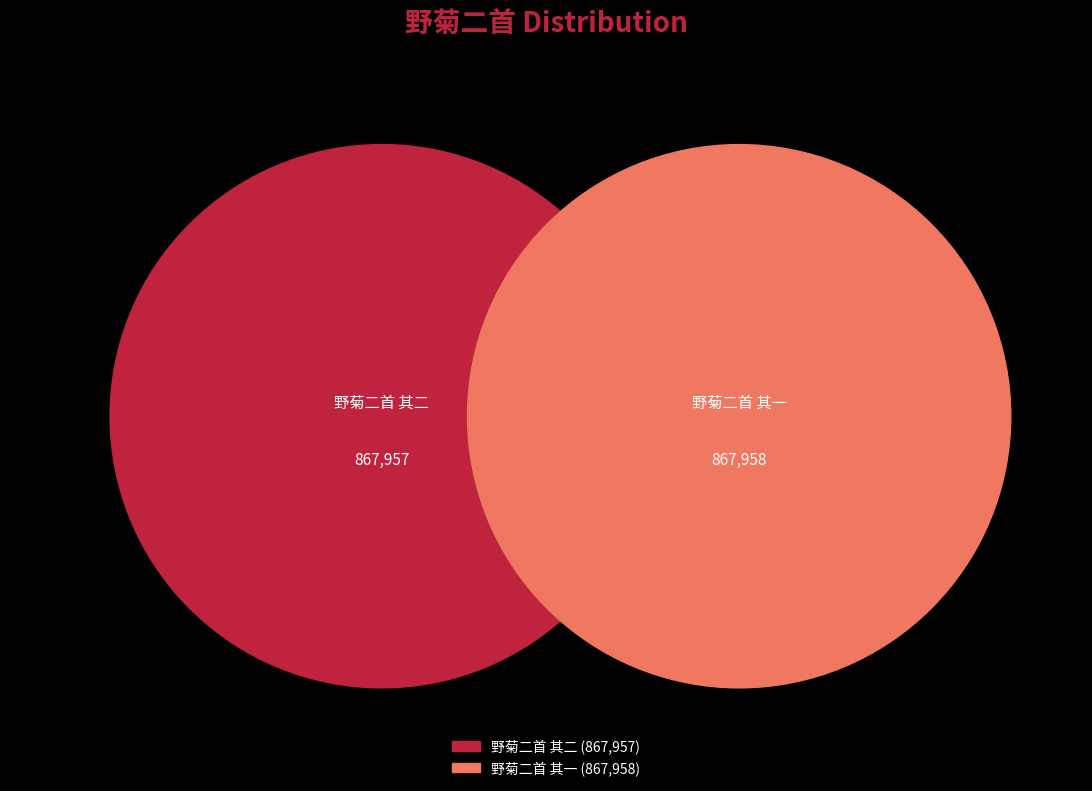

True or false: 野菊二首 其二 accounts for 59% of the total.

False